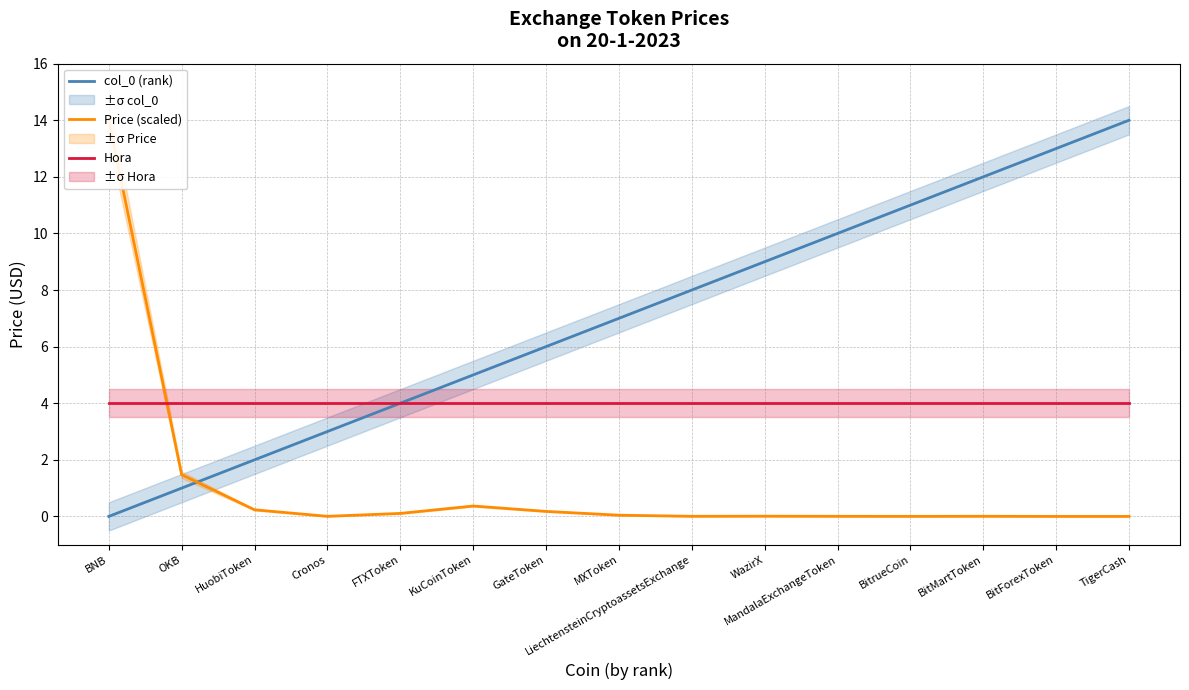

Rank the series by their maximum value, from highest to lowest.

col_0 (rank), Price (scaled), Hora